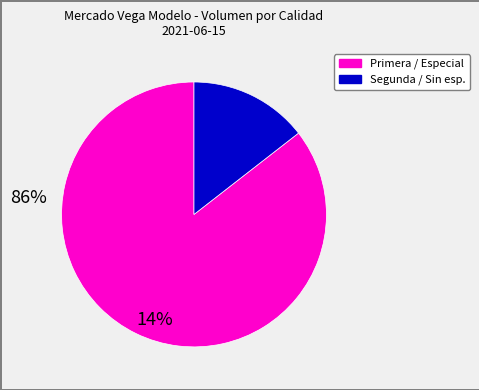

Does any single category account for the majority?

Yes